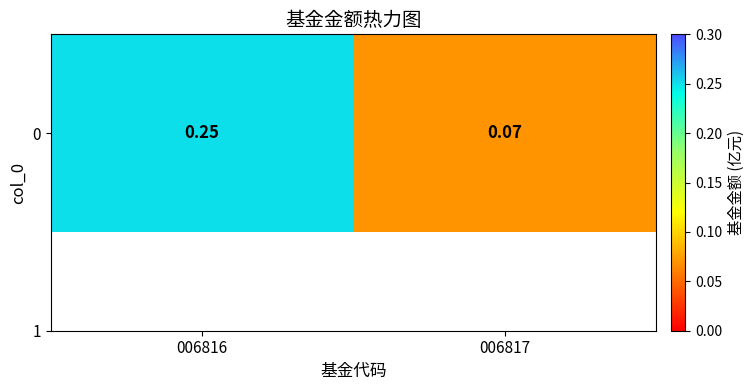

The value at 006817 is 0.1. True or false?

True